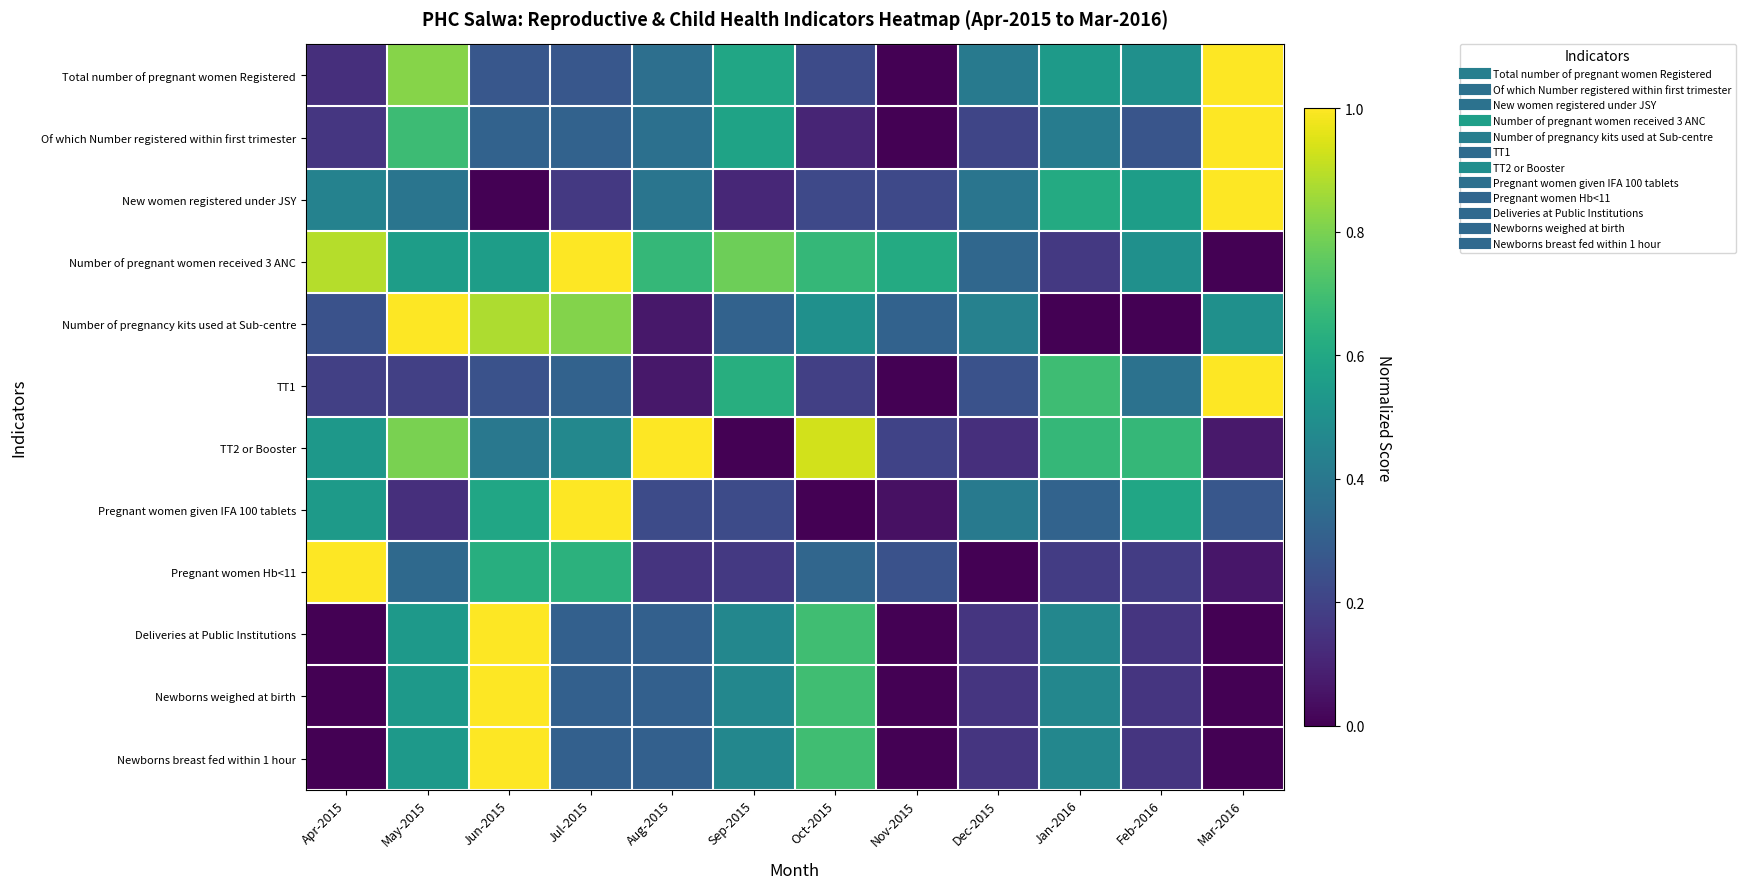

At which category does the chart reach its minimum across all series?

Nov-2015